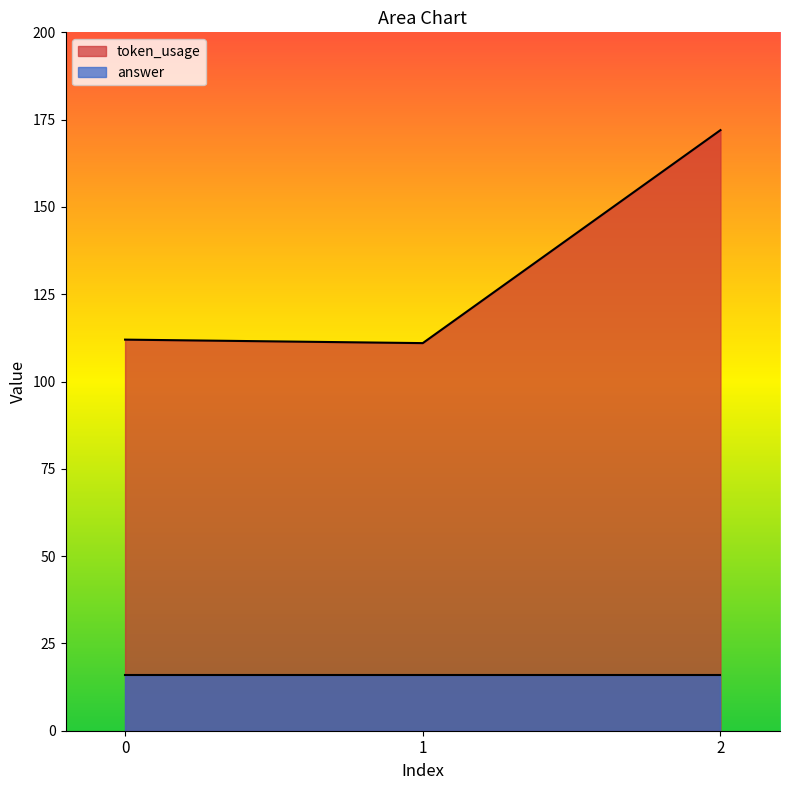

What is the difference between the maximum and second lowest values?

60